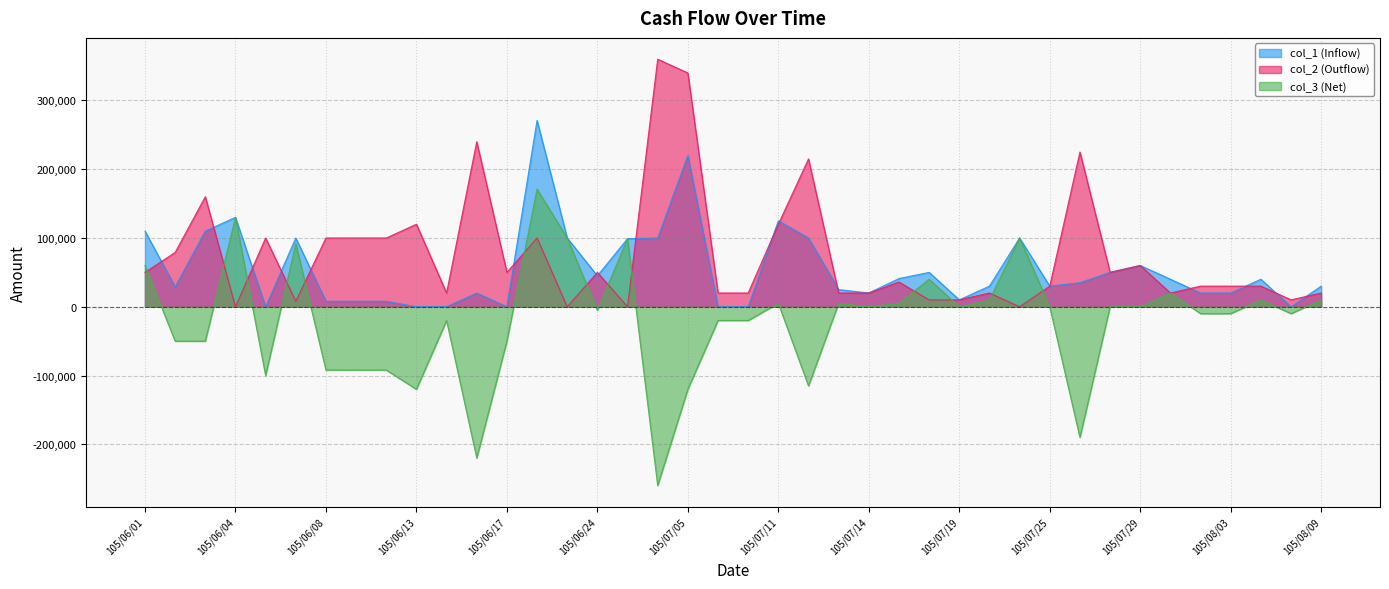

In col_2 (Outflow), how many points are higher than both neighbors (excluding endpoints)?

12